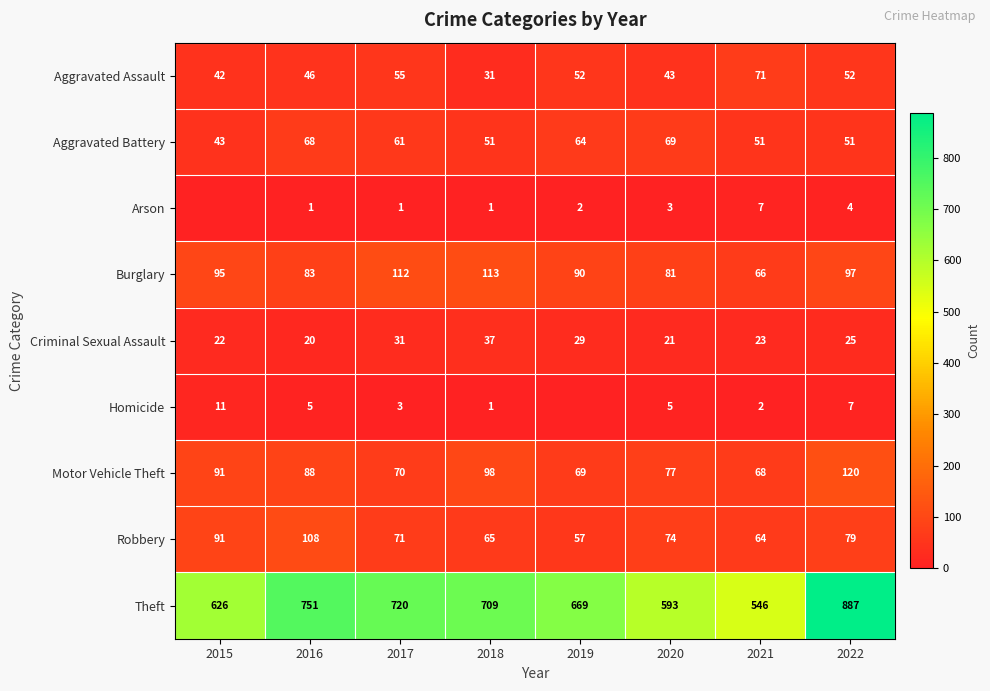

Which series changed the most between 2017 and 2020?

Theft